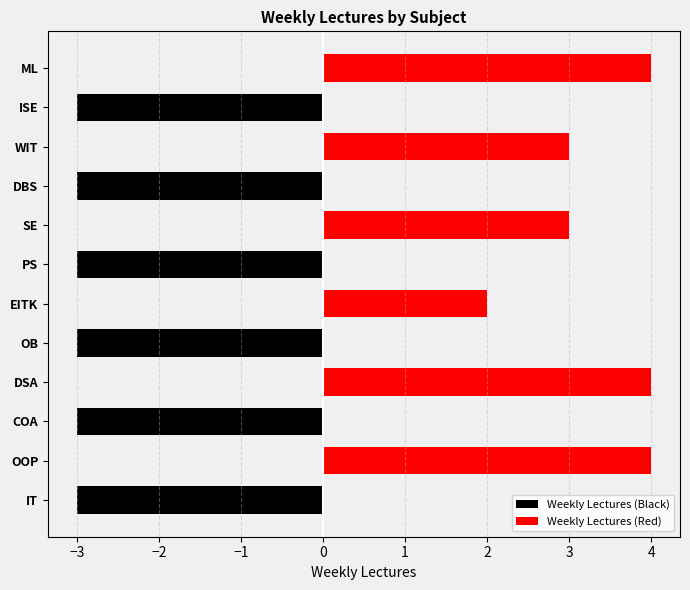

What is the sum of all Weekly Lectures (even) values?

20